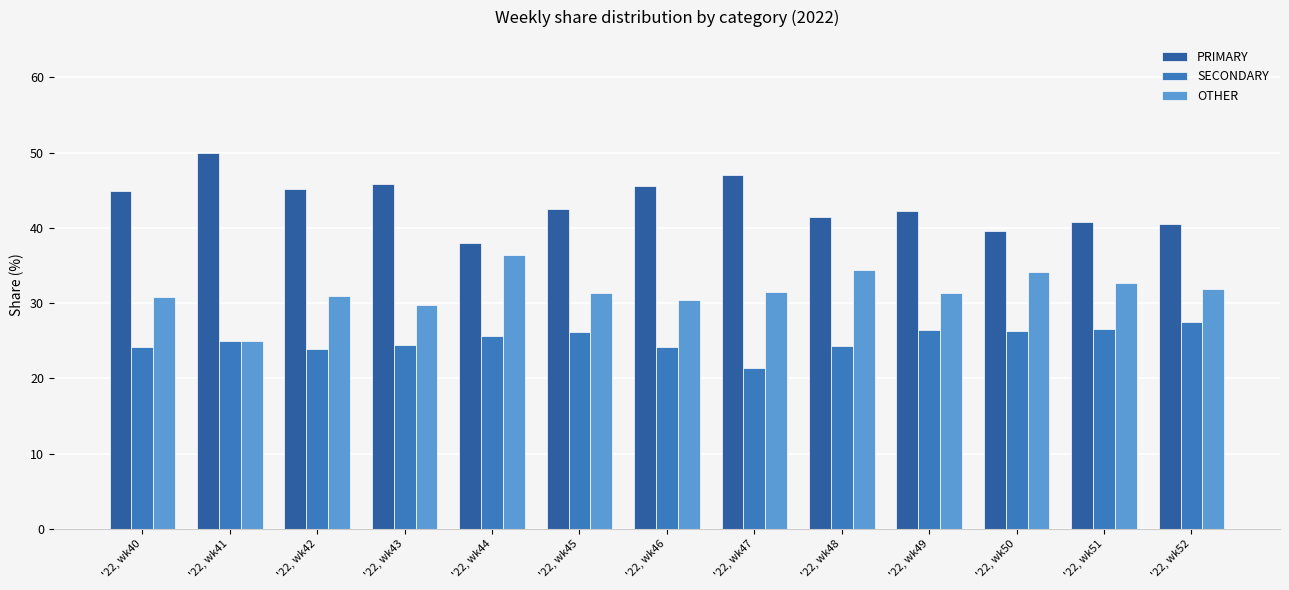

What is the value of the PRIMARY bar at the 9th from the left?

41.4